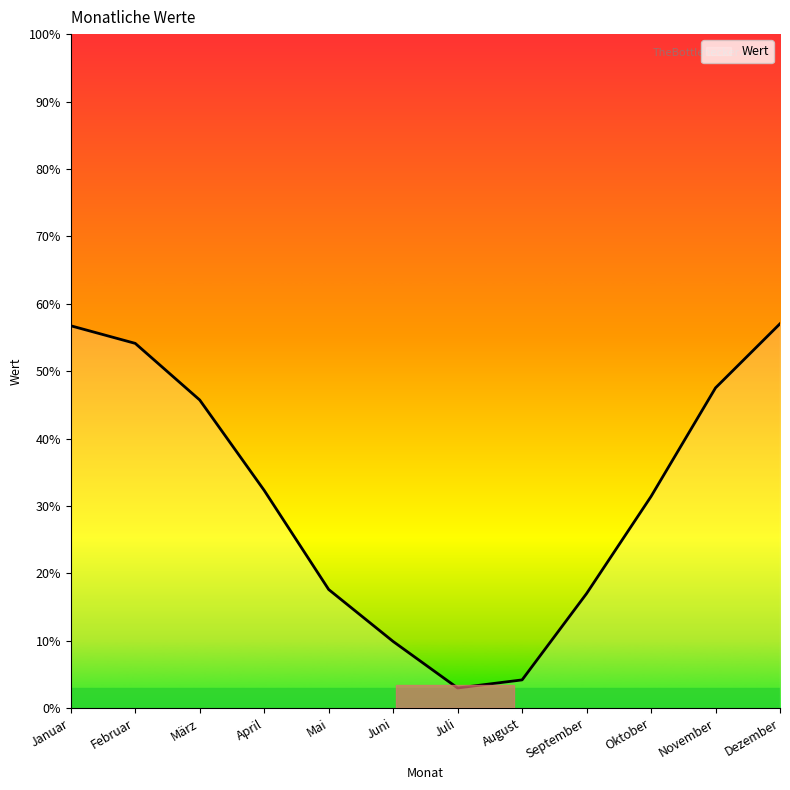

Between März and Januar, which is larger?

Januar